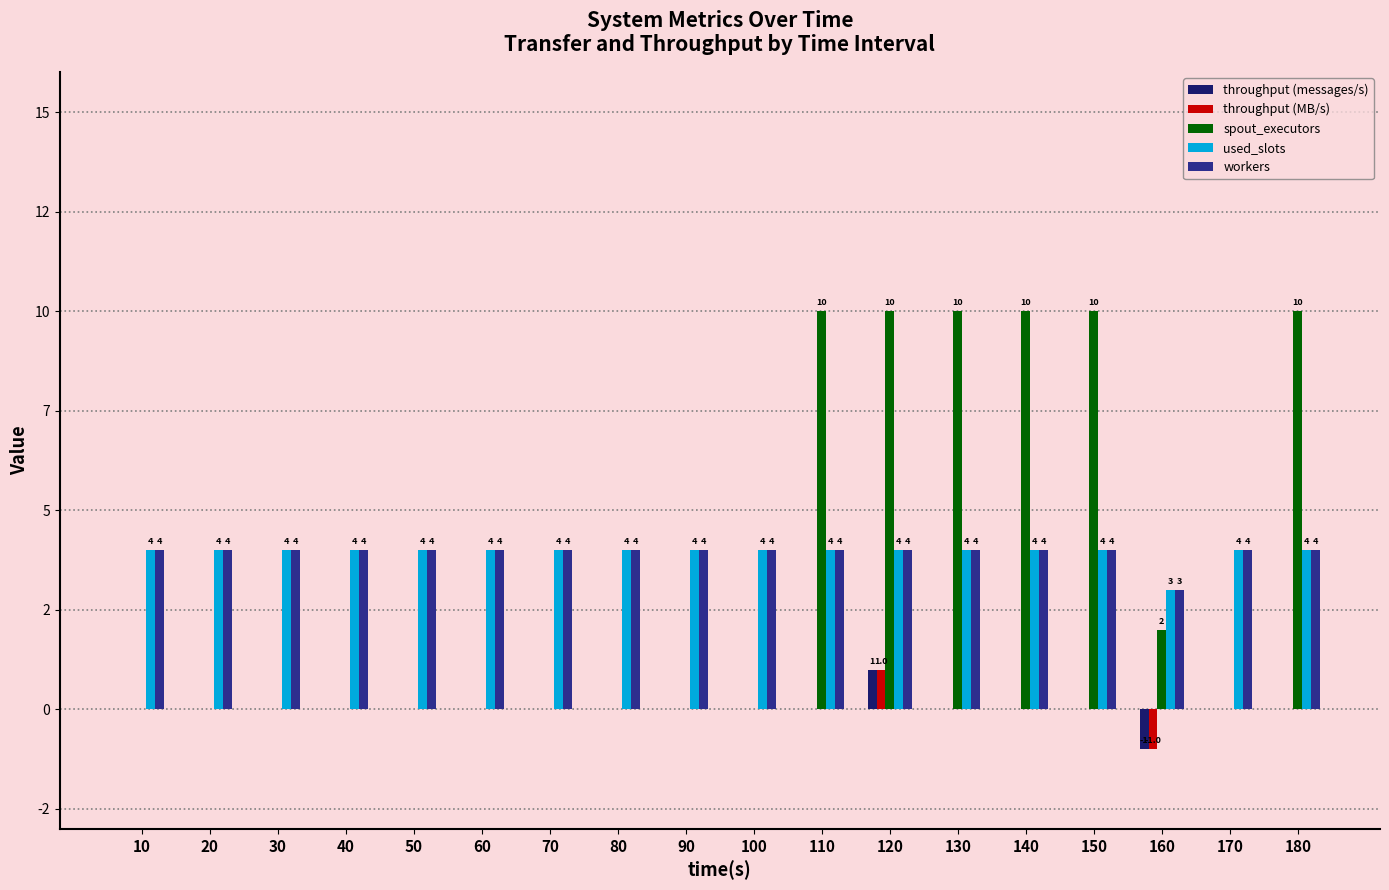

Are the bars grouped side by side (vs. stacked)?

Yes